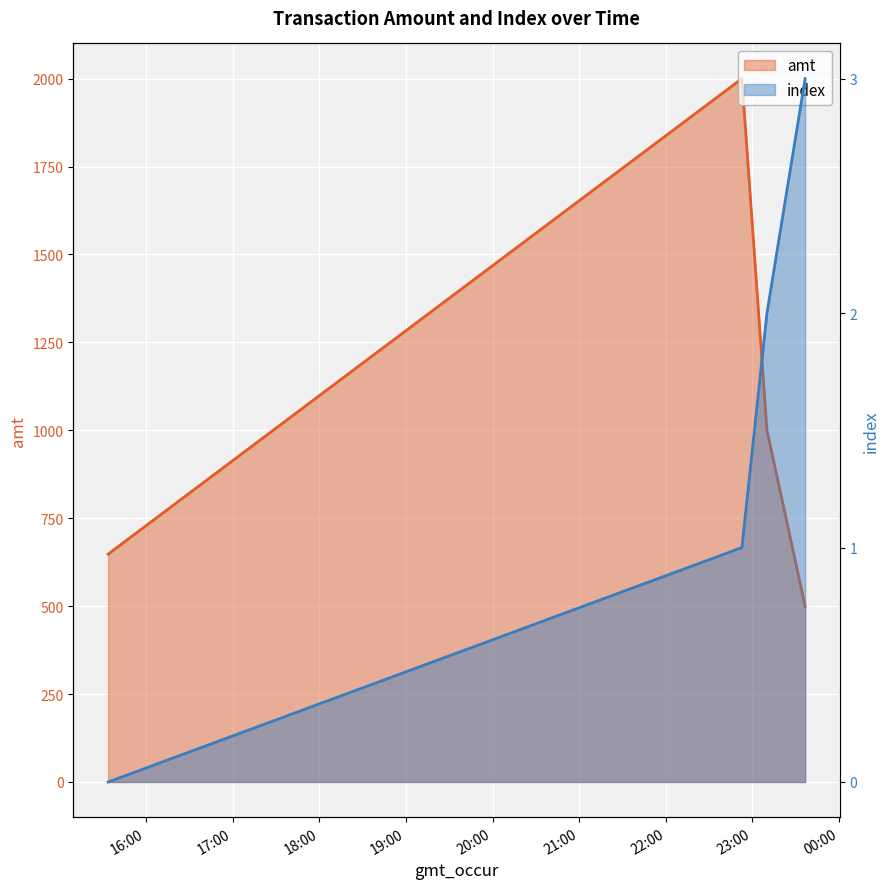

True or false: index and amt cross at least once.

False